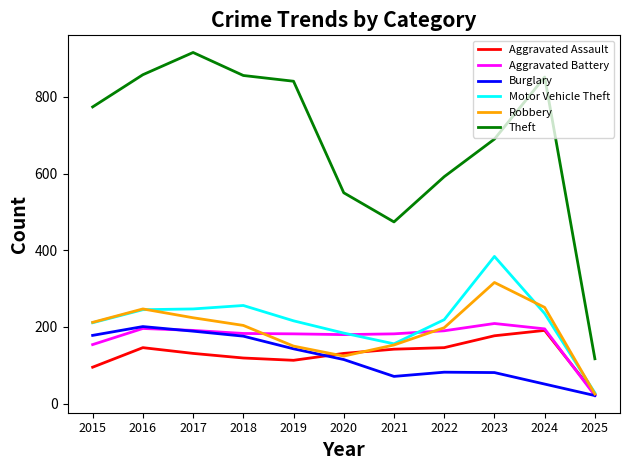

Rank the series at 2022 from lowest to highest value.

Burglary, Aggravated Assault, Aggravated Battery, Robbery, Motor Vehicle Theft, Theft